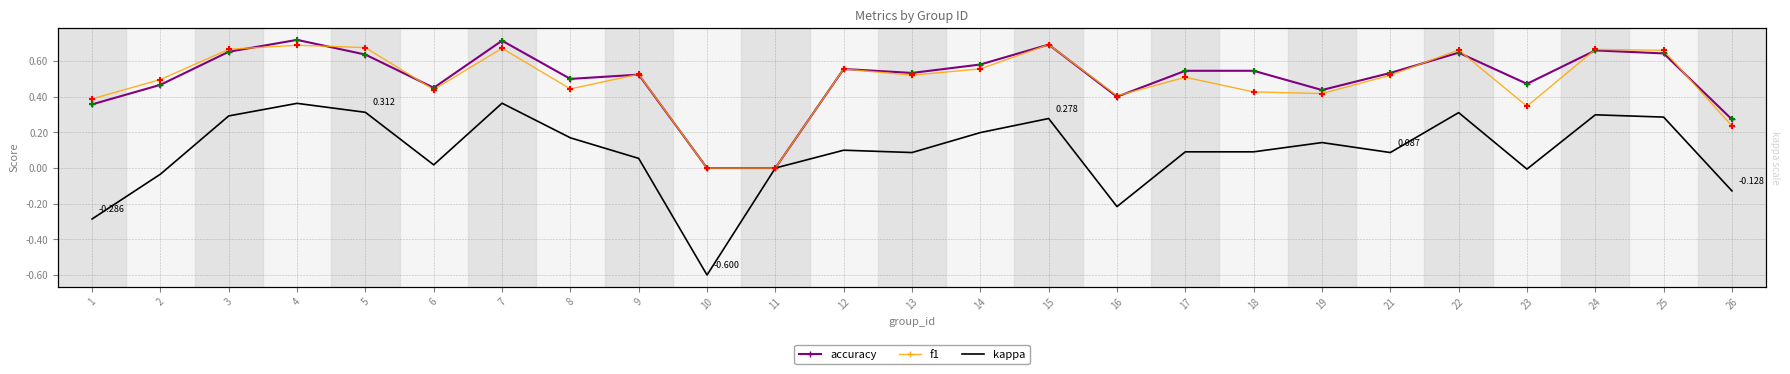

Is the value of f1 at 26 greater than the value of accuracy at 5?

No